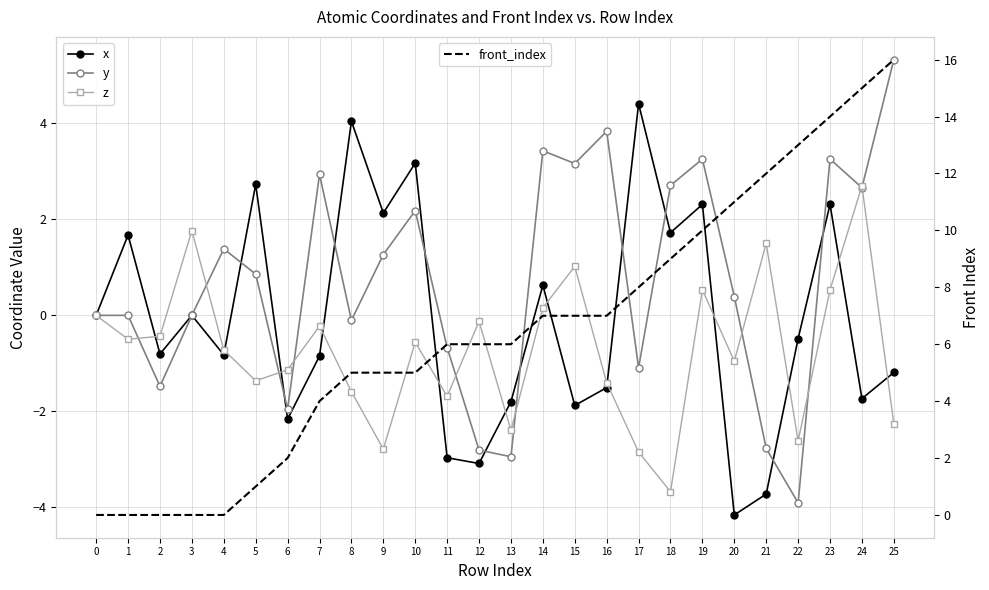

The front_index series shows 2.0 at 6. True or false?

True